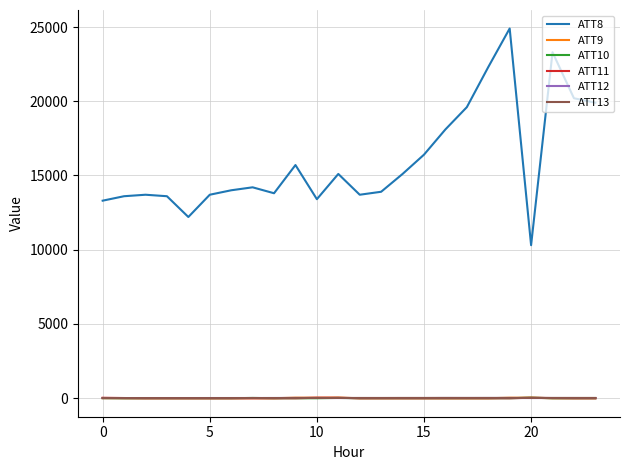

Which series has the largest total across all categories?

ATT8